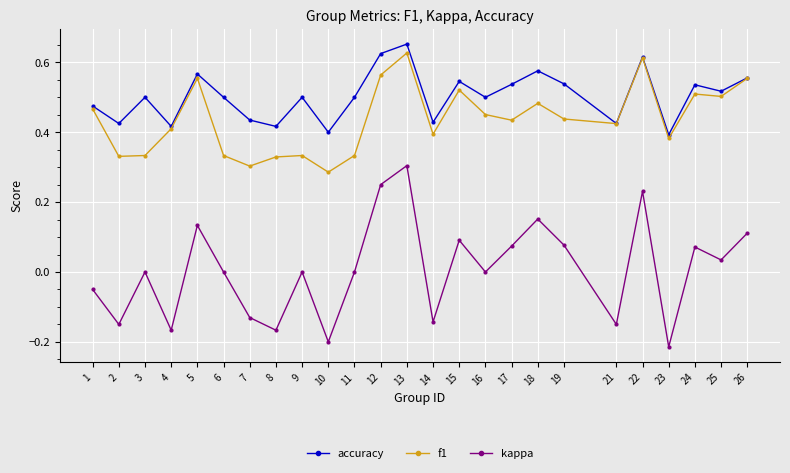

Which series has the widest spread of values?

kappa